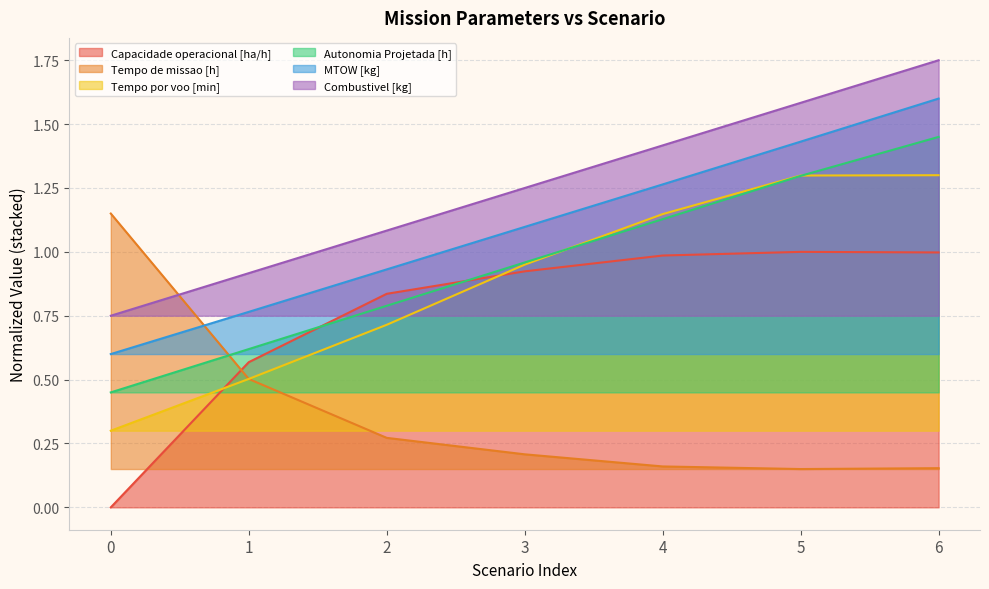

The value of MTOW [kg] at 6 is 2.7. True or false?

False